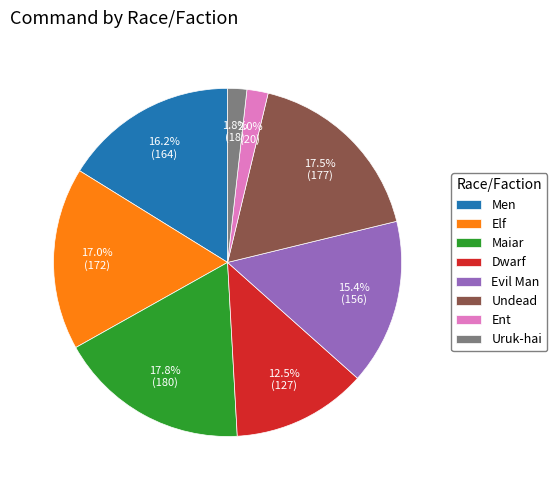

What percentage is NOT represented by Evil Man?

84.6%